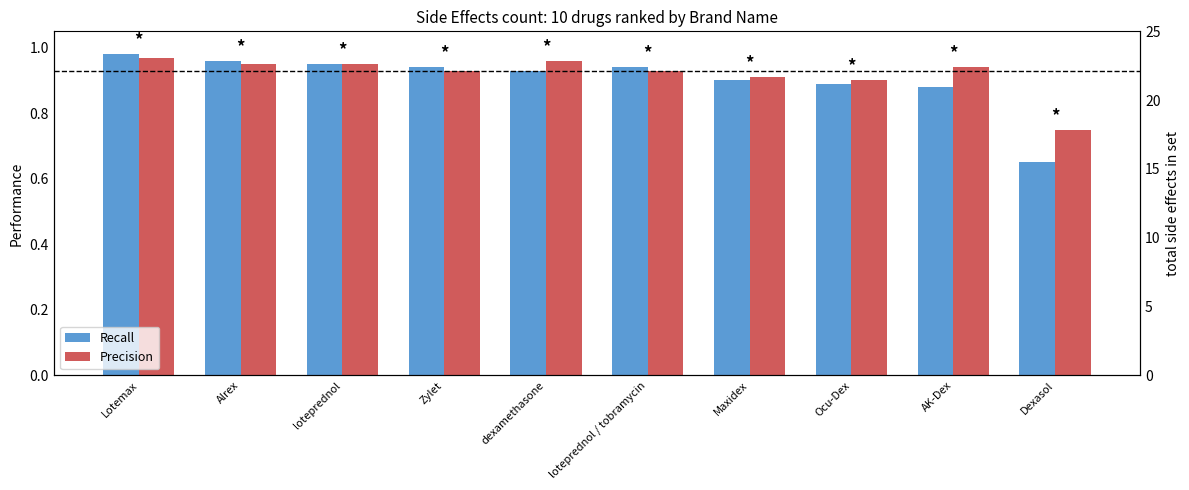

What is the label of the 2nd bar from the right?

AK-Dex